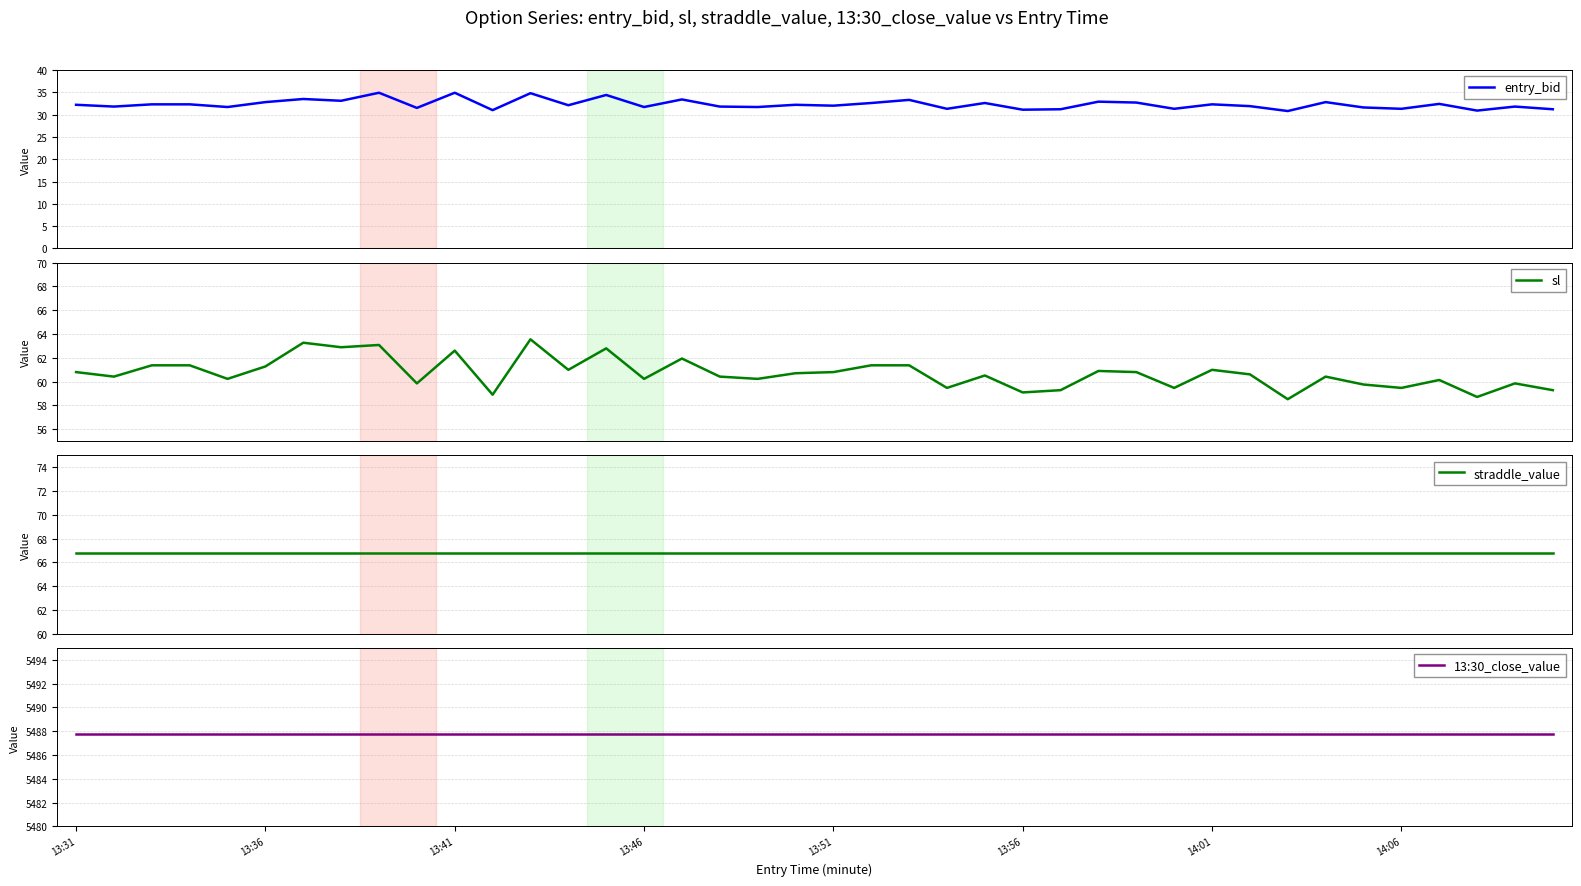

At which category is the sum across all series the highest?

12